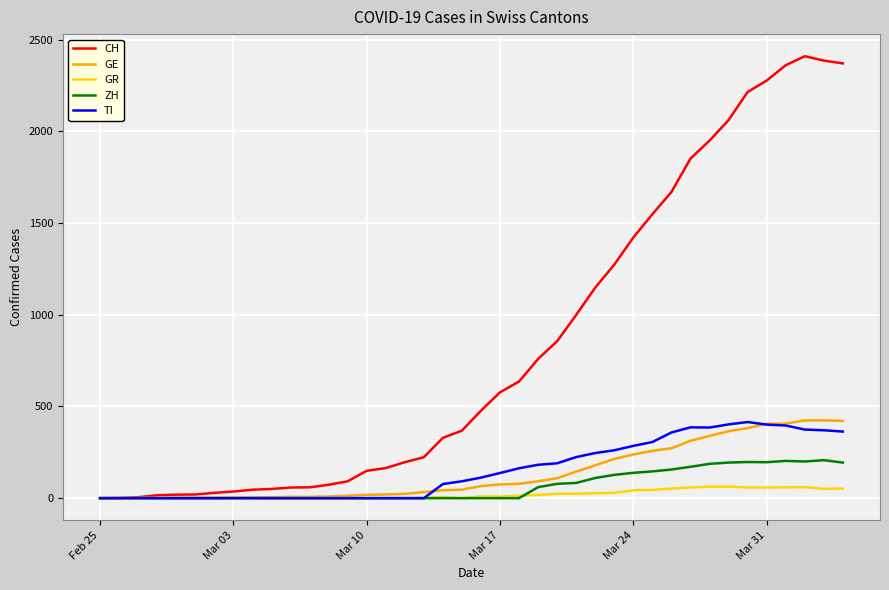

Which series has the widest spread of values?

CH